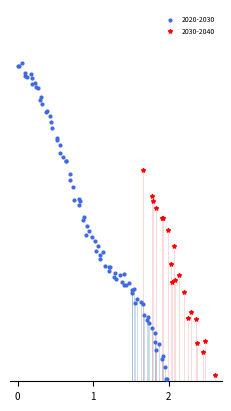

What are all the series names shown in the legend?

2020-2030, 2030-2040